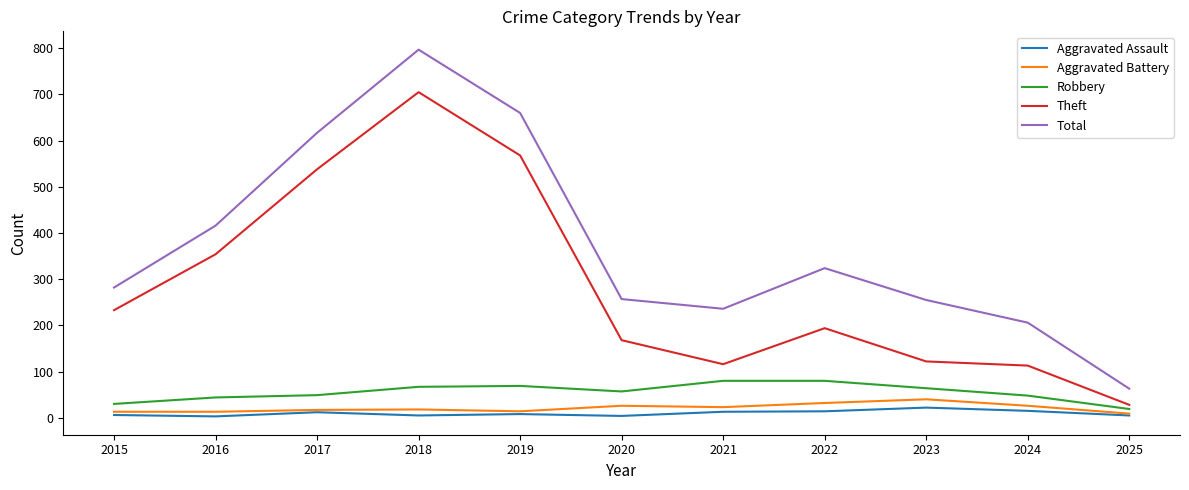

The Total series shows 152 at 2023. True or false?

False